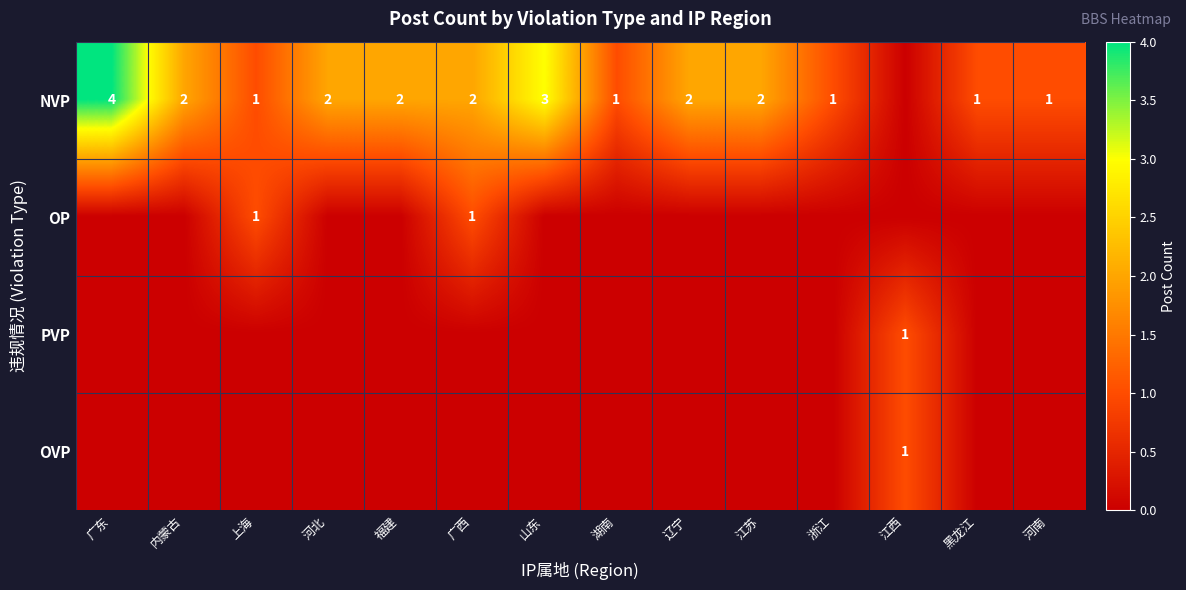

What is the sum of the NVP values at 广西 and 辽宁?

4